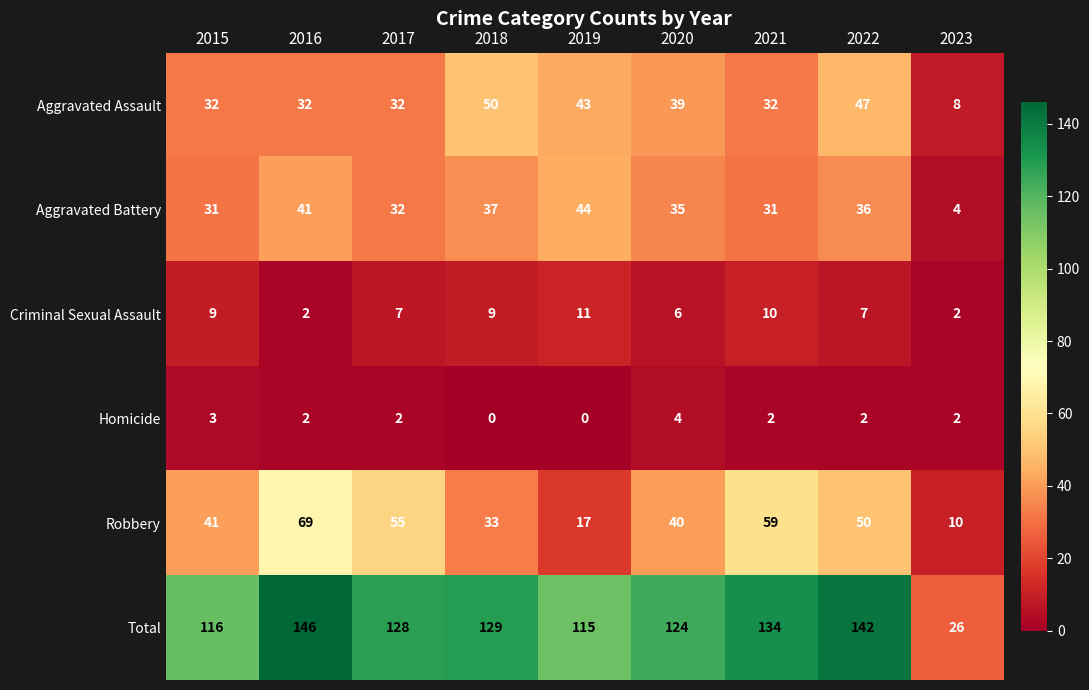

What is the difference between the maximum and minimum values in the Criminal Sexual Assault series?

9